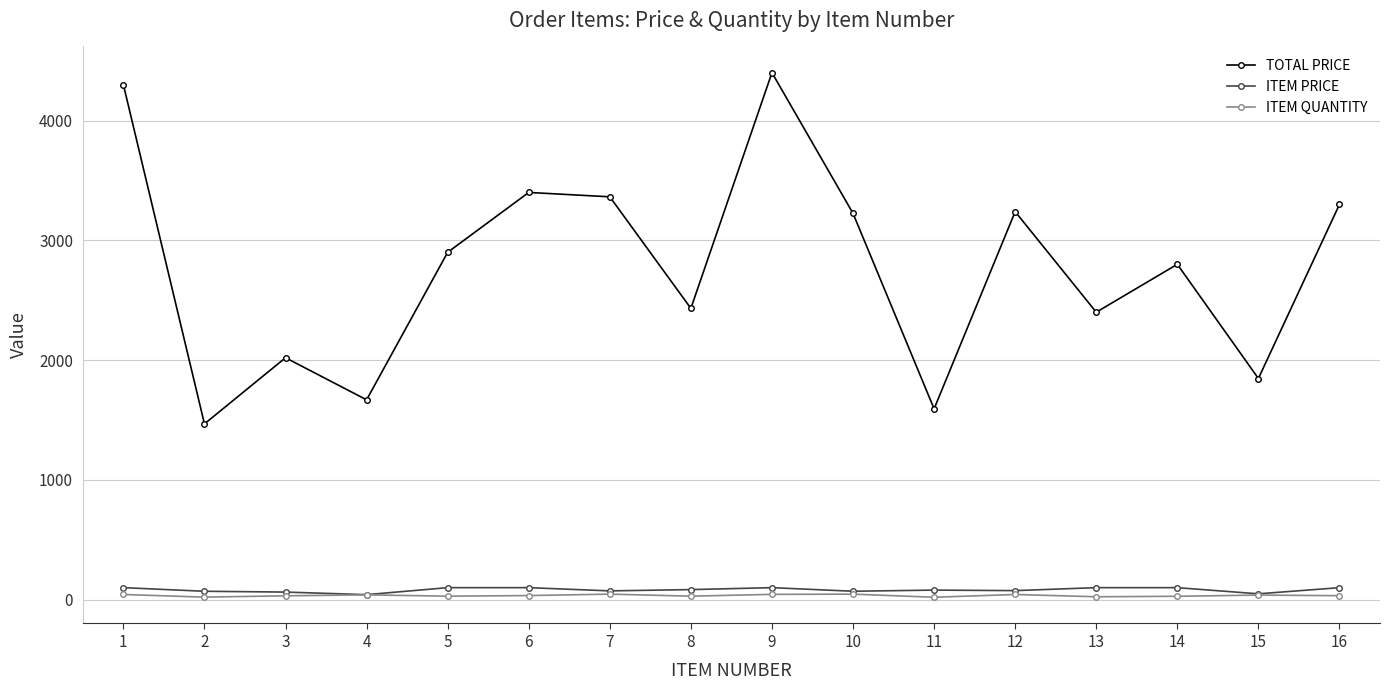

Is the value of ITEM QUANTITY at 8 greater than the value of TOTAL PRICE at 2?

No